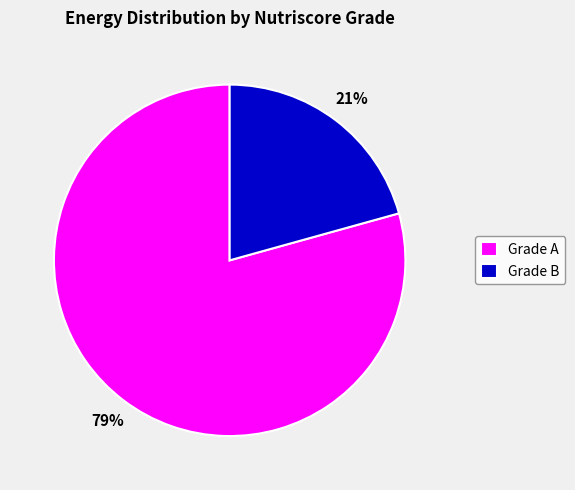

Does Grade B account for over 50% of the chart?

No